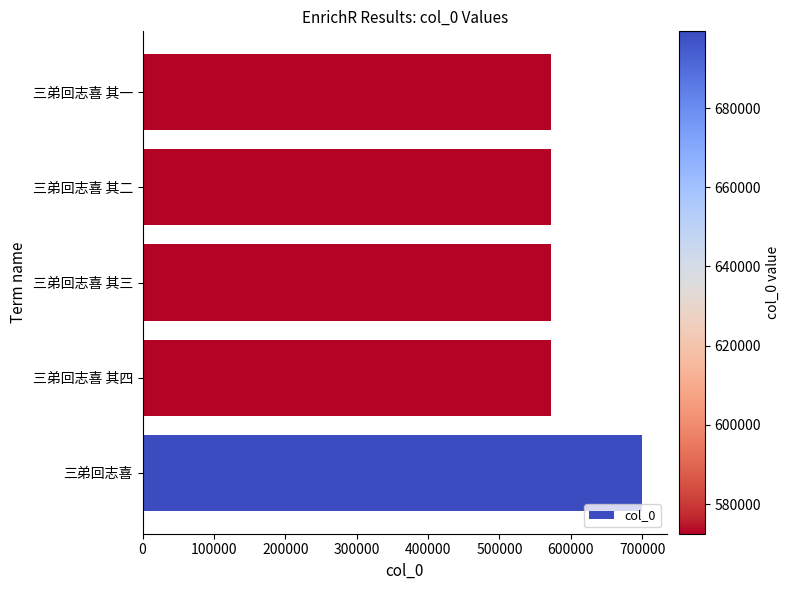

Is it true that the value at 三弟回志喜 其一 is 791643?

False